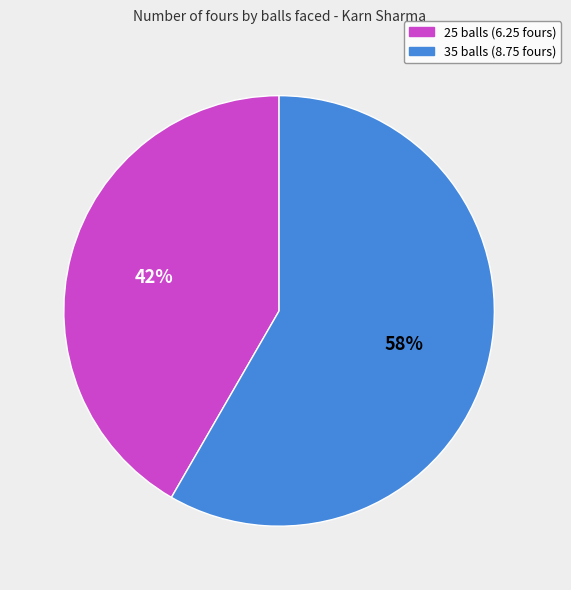

Which has a higher value, 35 balls or 25 balls?

35 balls